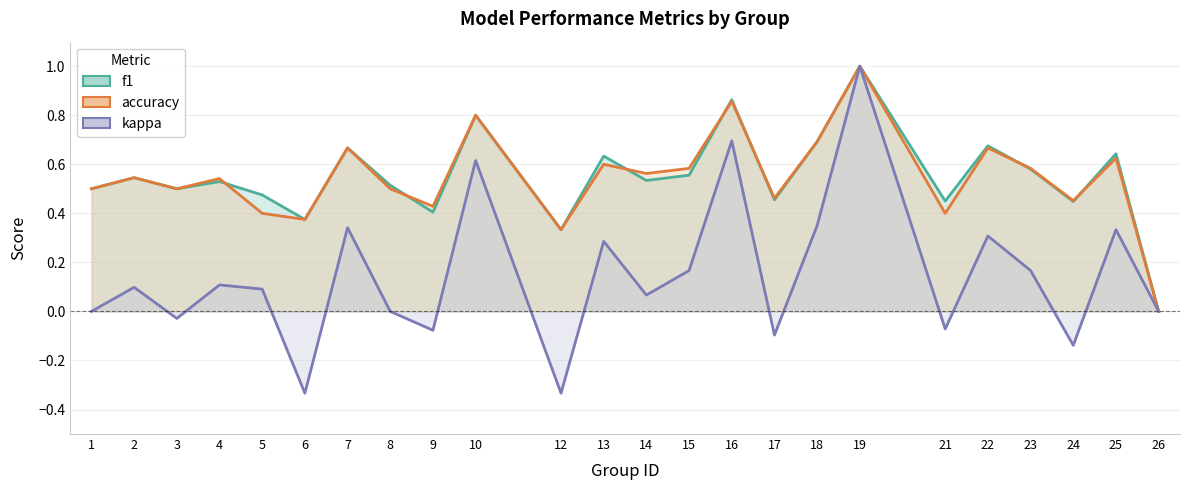

Reading right to left, list all the values displayed in this chart.

f1: 0.0	0.6	0.4	0.6	0.7	0.5	1.0	0.7	0.5	0.9	0.6	0.5	0.6	0.3	0.8	0.4	0.5	0.7	0.4	0.5	0.5	0.5	0.5	0.5
accuracy: 0.0	0.6	0.5	0.6	0.7	0.4	1.0	0.7	0.5	0.9	0.6	0.6	0.6	0.3	0.8	0.4	0.5	0.7	0.4	0.4	0.5	0.5	0.5	0.5
kappa: 0.0	0.3	-0.1	0.2	0.3	-0.1	1.0	0.4	-0.1	0.7	0.2	0.1	0.3	-0.3	0.6	-0.1	0.0	0.3	-0.3	0.1	0.1	-0.0	0.1	0.0